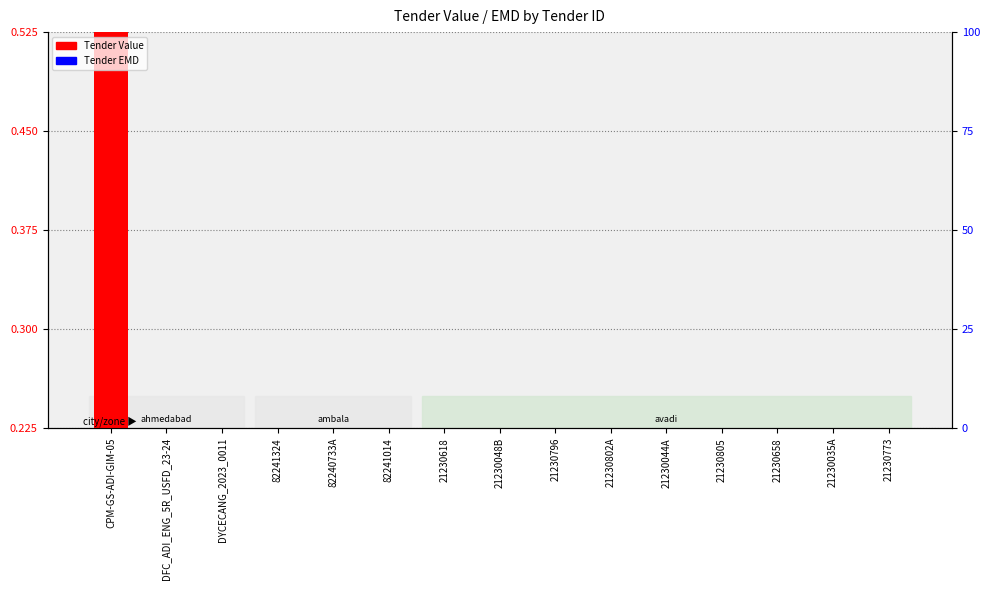

Count the Tender EMD values in the range 0 to 1.

15